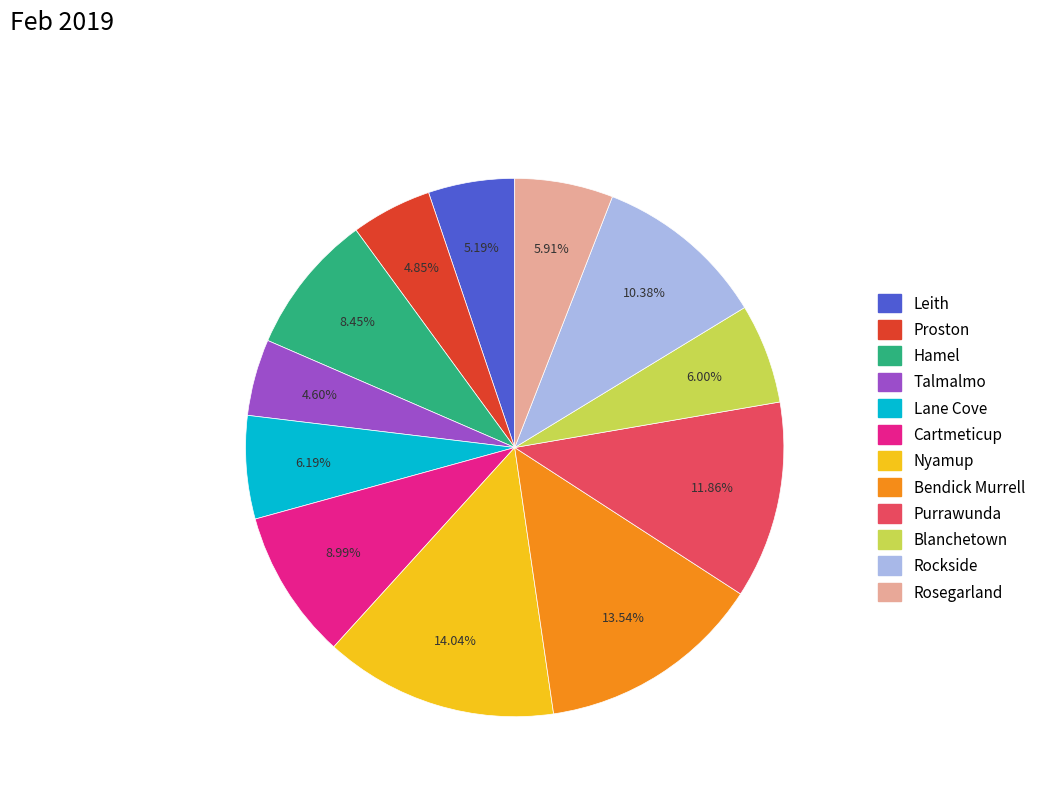

The Rockside slice represents 1% of the pie. True or false?

False